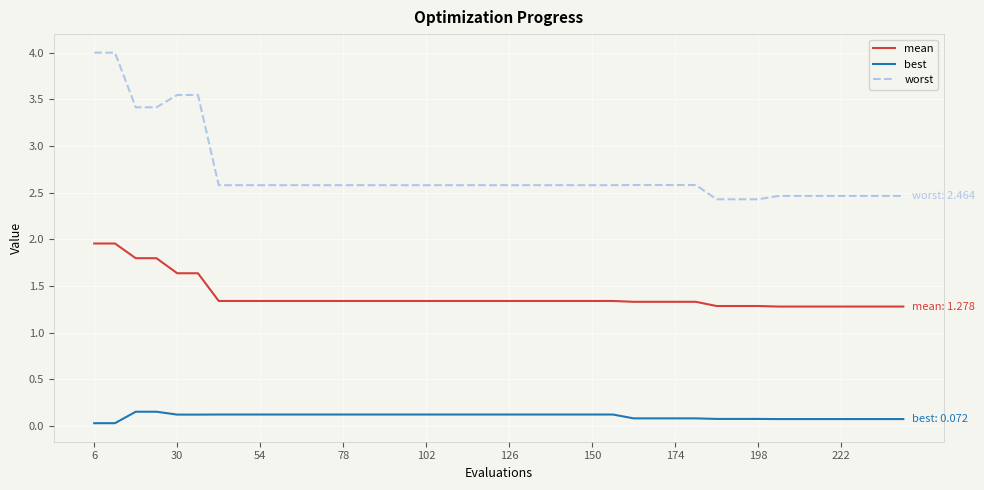

Which series has the largest range (max minus min)?

worst